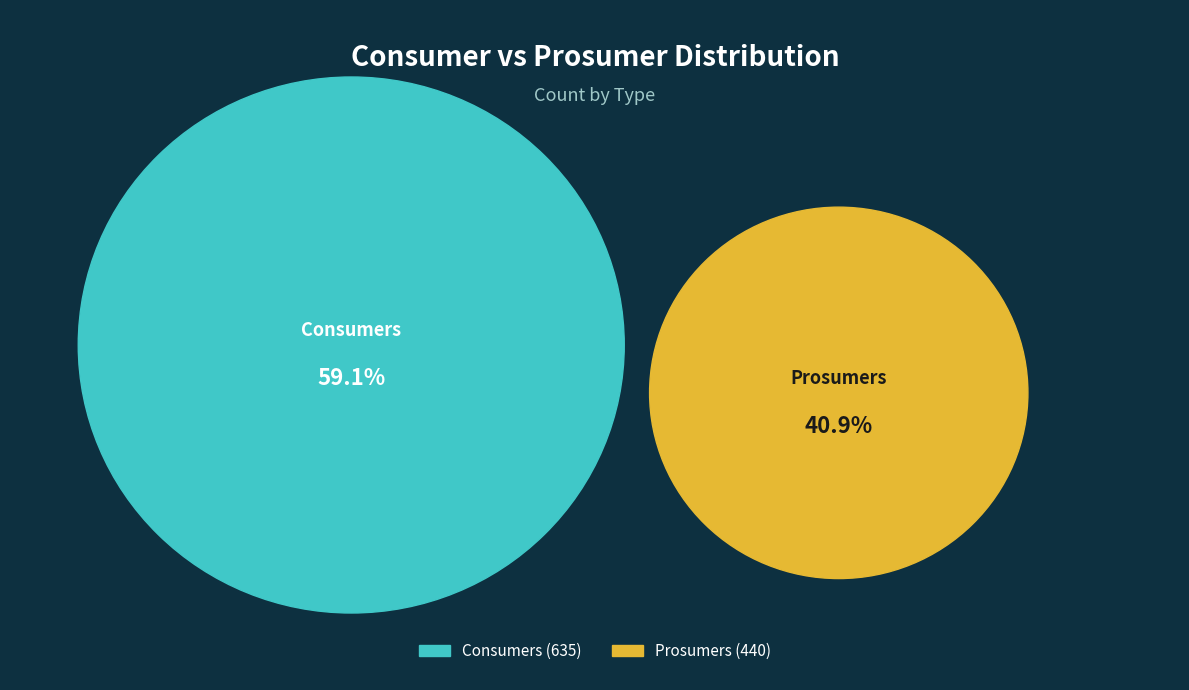

What is the change in value from Consumers to Prosumers?

-195